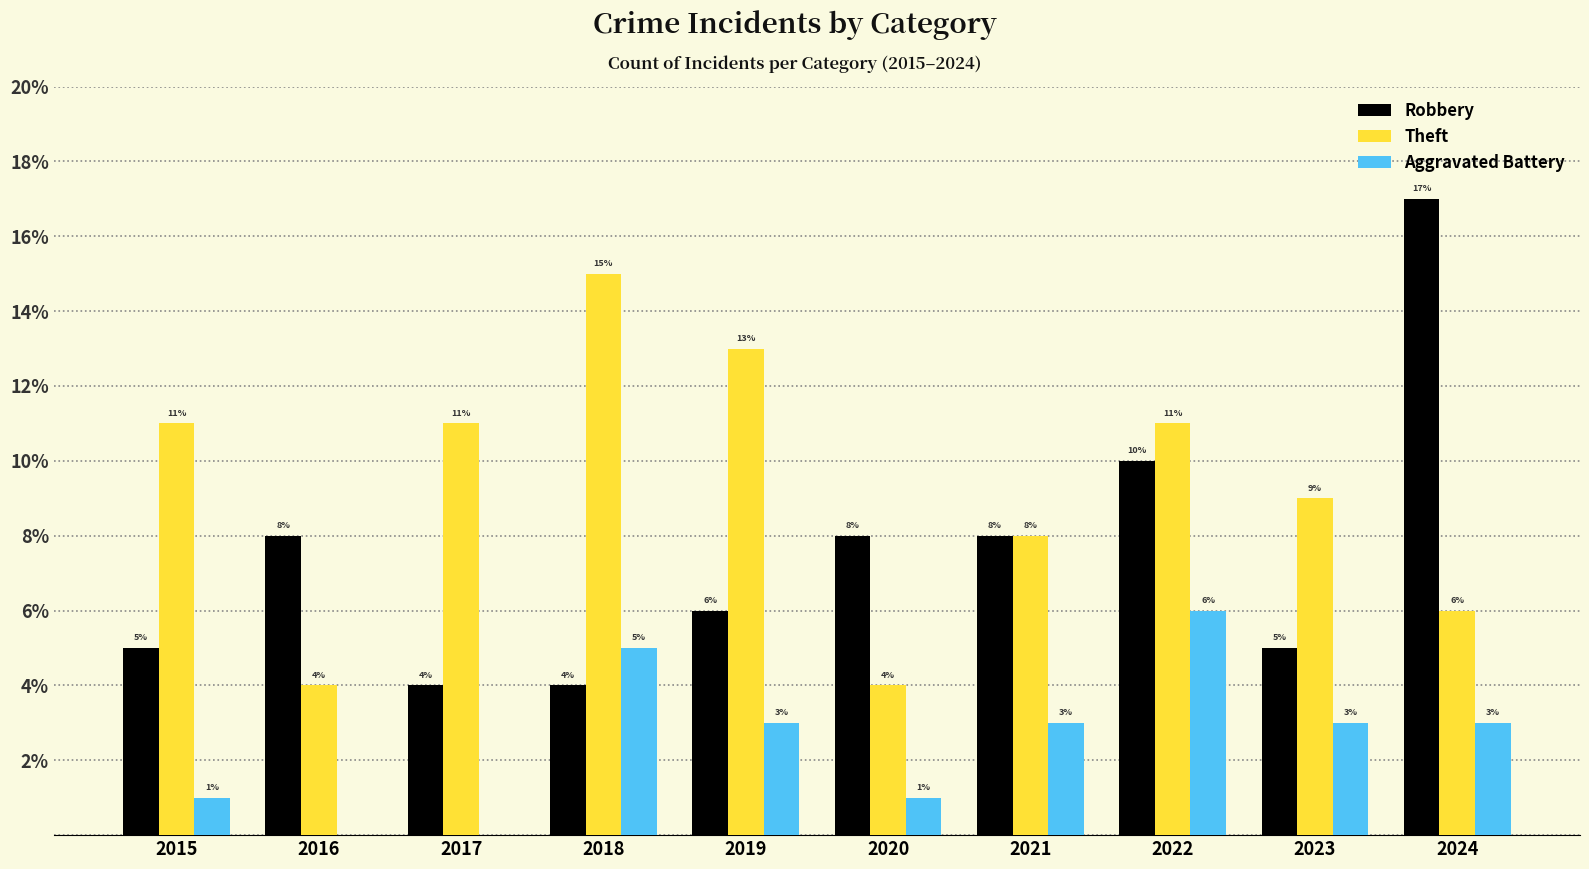

Reading left to right, what are all the values shown in this chart?

Robbery: 5	8	4	4	6	8	8	10	5	17
Theft: 11	4	11	15	13	4	8	11	9	6
Aggravated Battery: 1	0	0	5	3	1	3	6	3	3